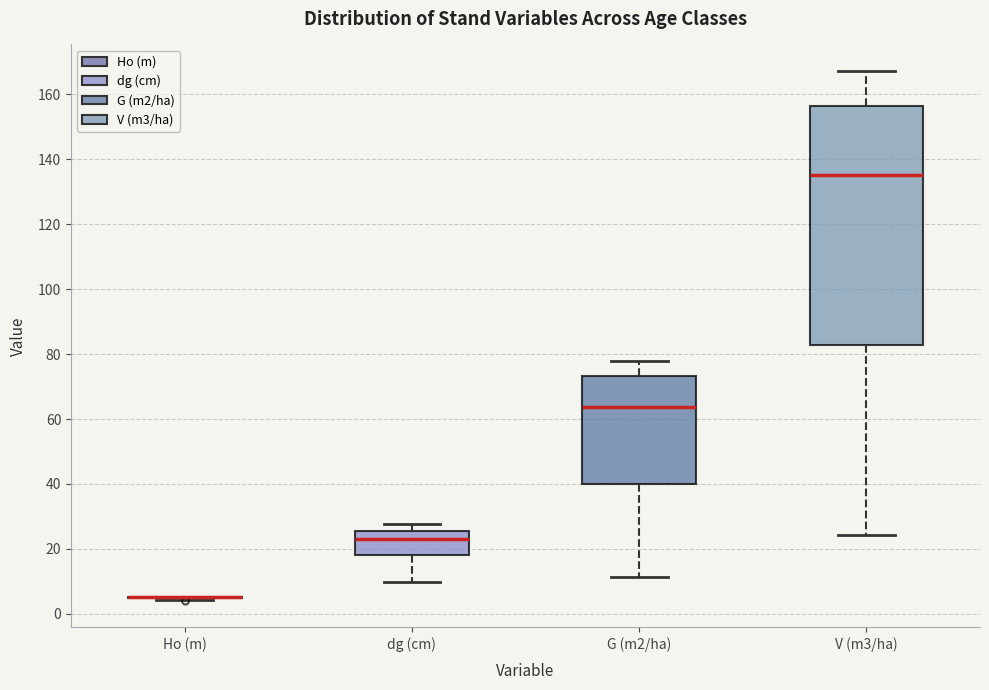

Reading left to right, transcribe this box plot: for each box, give where its median line is, the range the box spans, and where its two whiskers end, as read against the y-axis. The values are not printed on the chart, so give them approximately, as read against the axis.

Ho (m): box collapsed to a line at 6, whiskers 4 to 6
dg (cm): median 24, box 18 to 26, whiskers 10 to 28
G (m2/ha): median 64, box 40 to 74, whiskers 12 to 78
V (m3/ha): median 136, box 82 to 156, whiskers 24 to 168